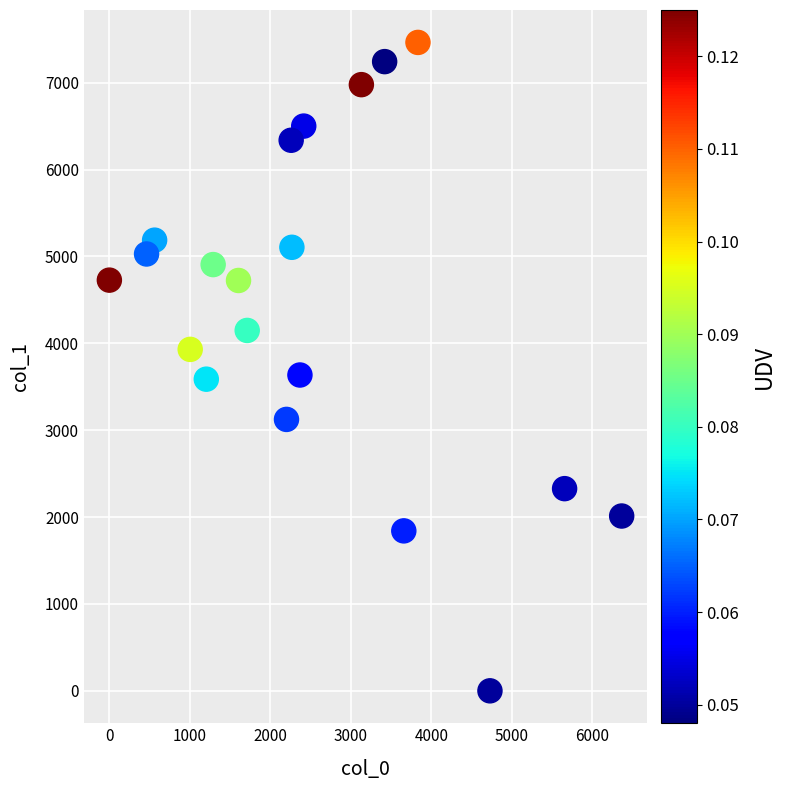

What is the range of Y values (max minus min)?

7463